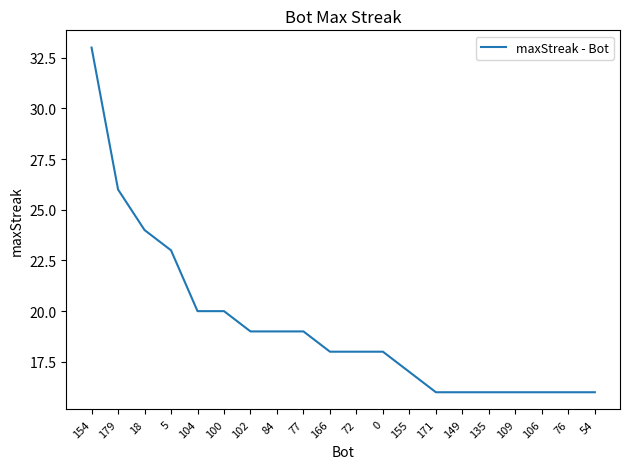

What is the sum of the values at 76 and 5?

39